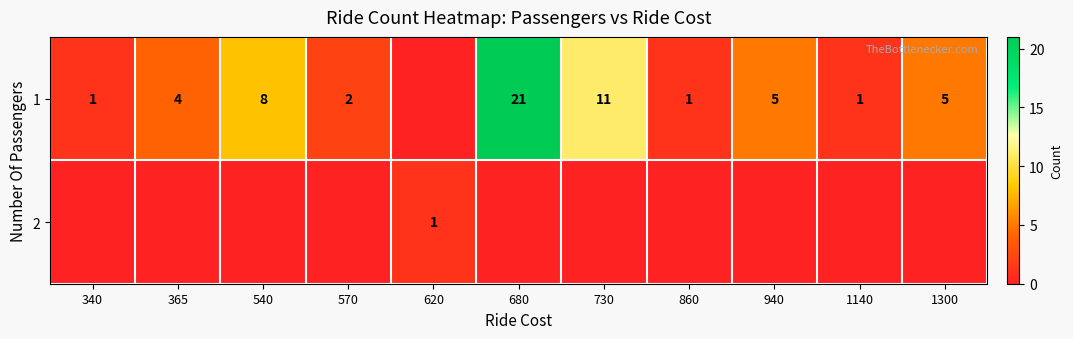

The value of 1 at 860 is 1. True or false?

True